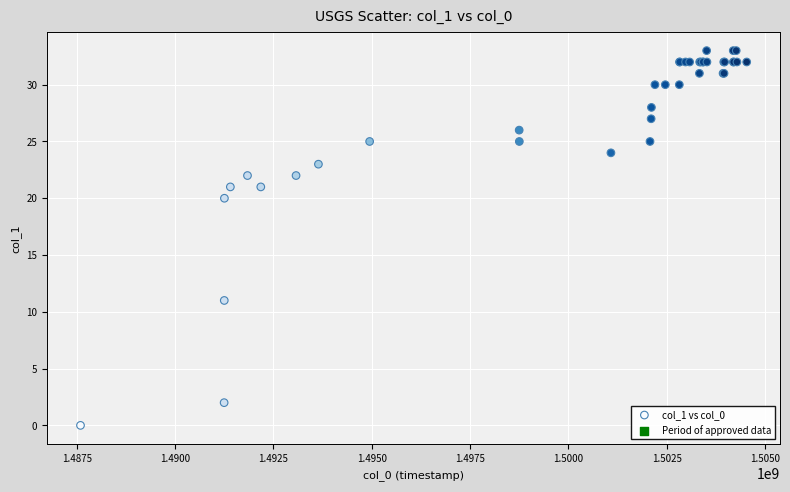

What Y value in the scatter plot is closest to 16?

20